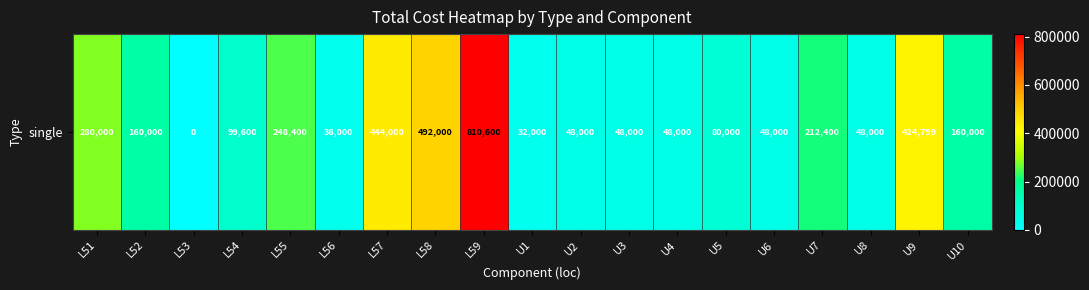

What is the greatest value displayed?

810600.0